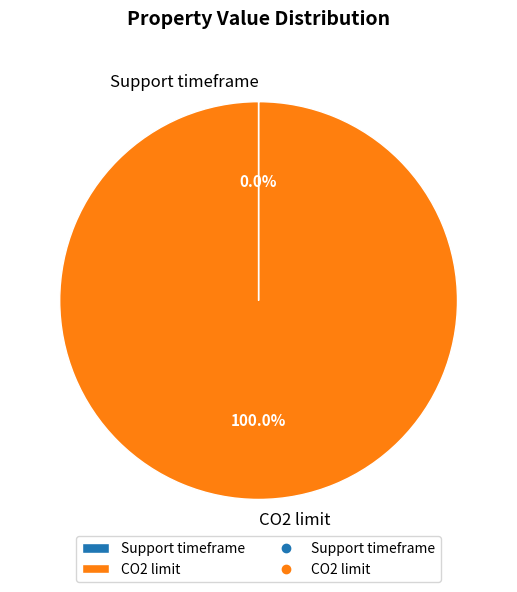

What is the largest slice in the pie chart?

CO2 limit